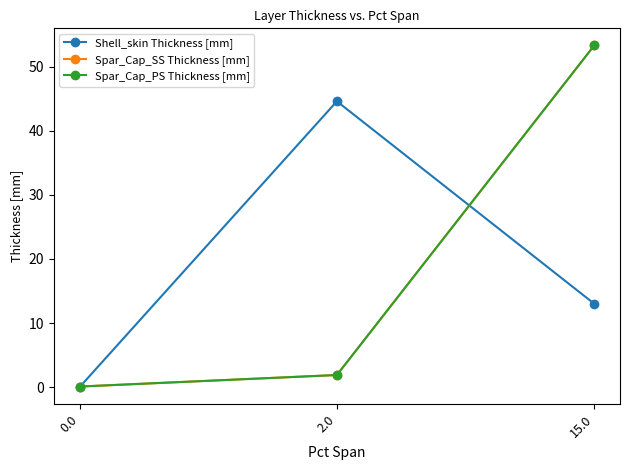

Is this an area chart (filled region under the line)?

No